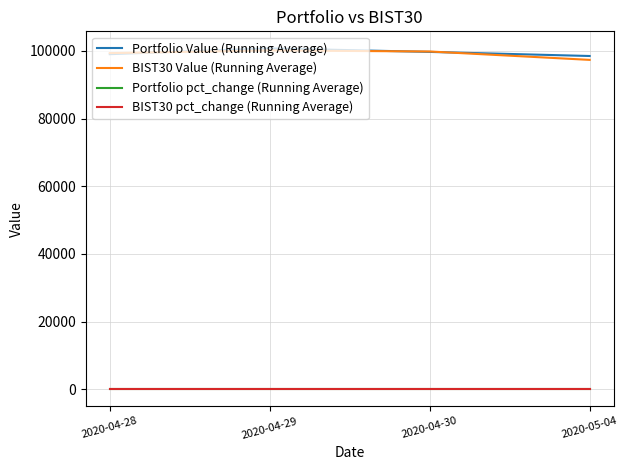

What is the lowest value of the BIST30 Value (Running Average) series?

97340.6